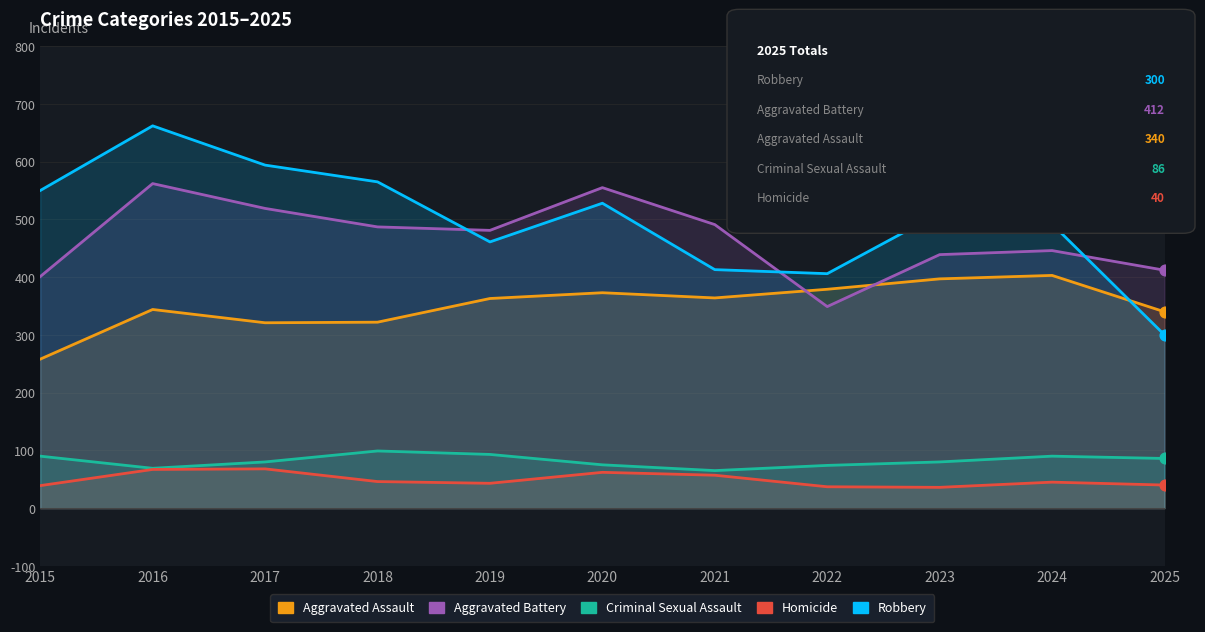

What are all the series names shown in the legend?

Aggravated Assault, Aggravated Battery, Criminal Sexual Assault, Homicide, Robbery